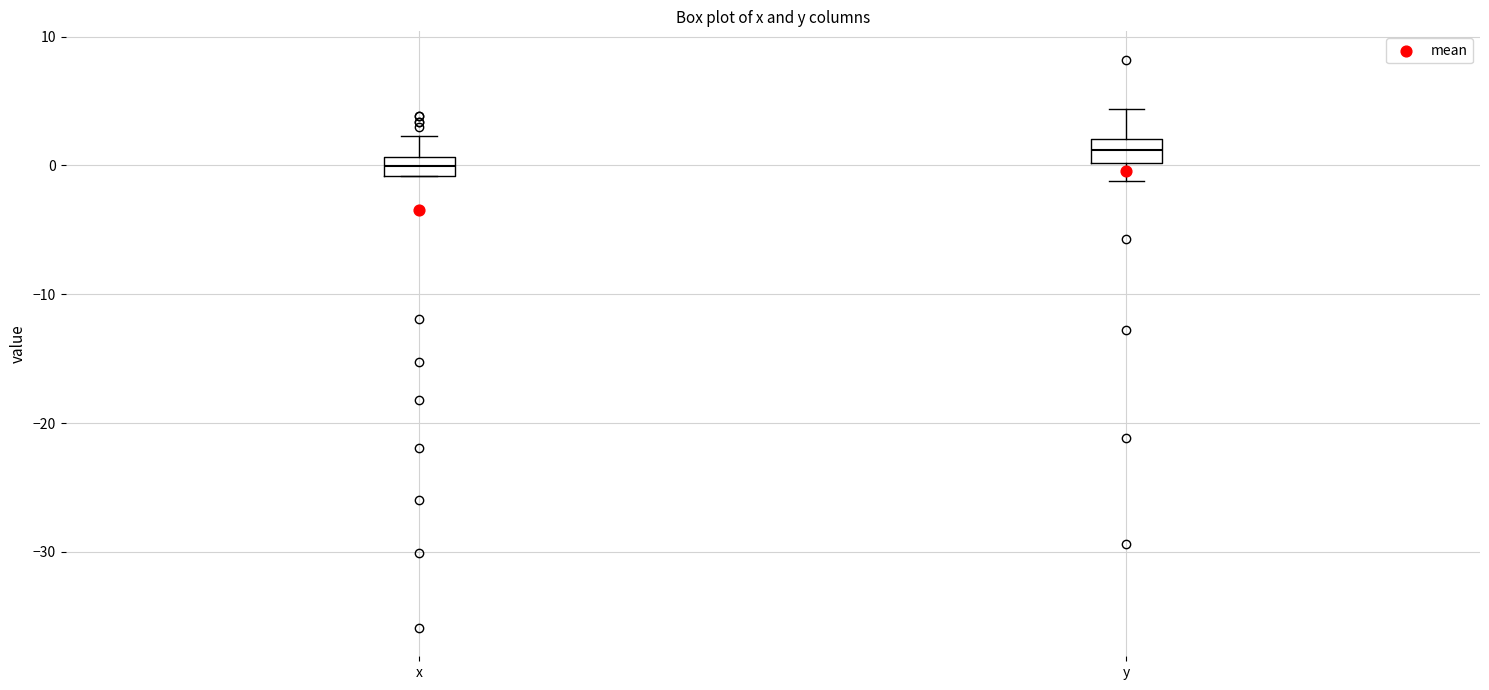

Which box's median line is the lowest?

x